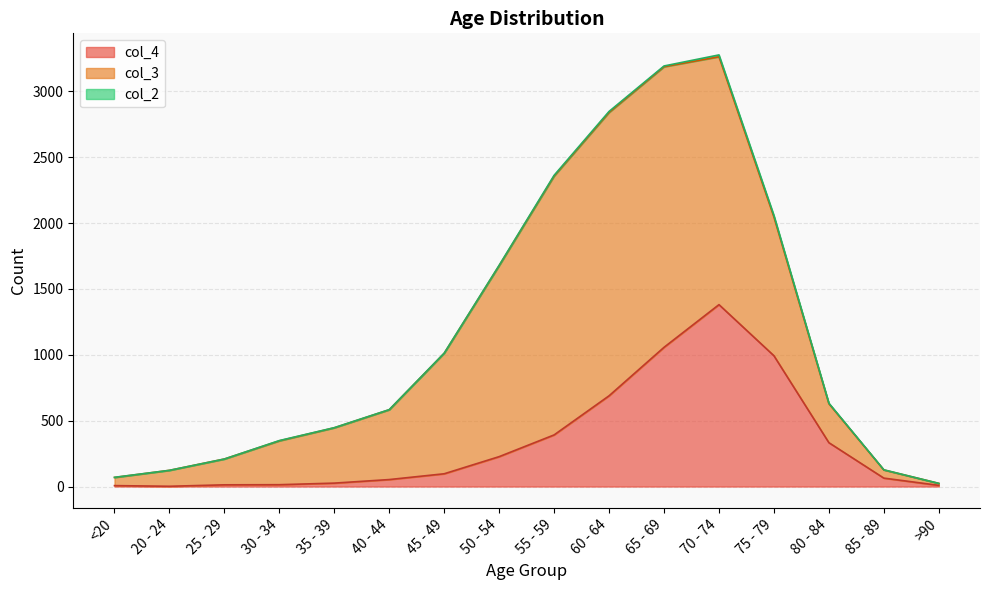

The value of col_4 at 50 - 54 is 227. True or false?

True